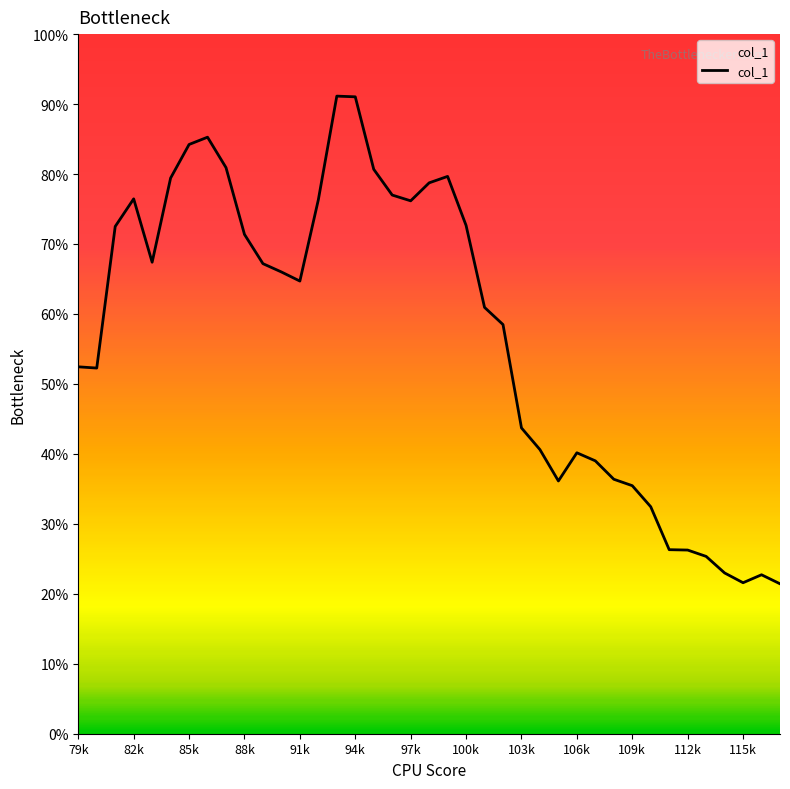

How many lines are shown in the chart?

1